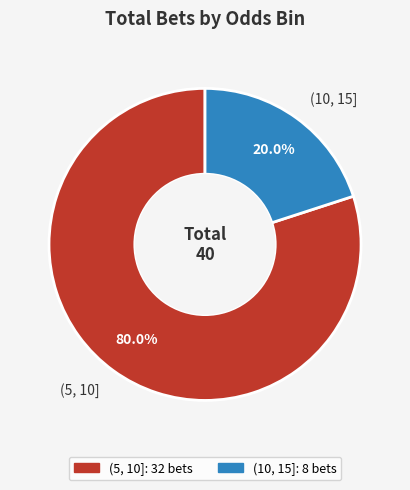

Count the number of slices in the pie.

2